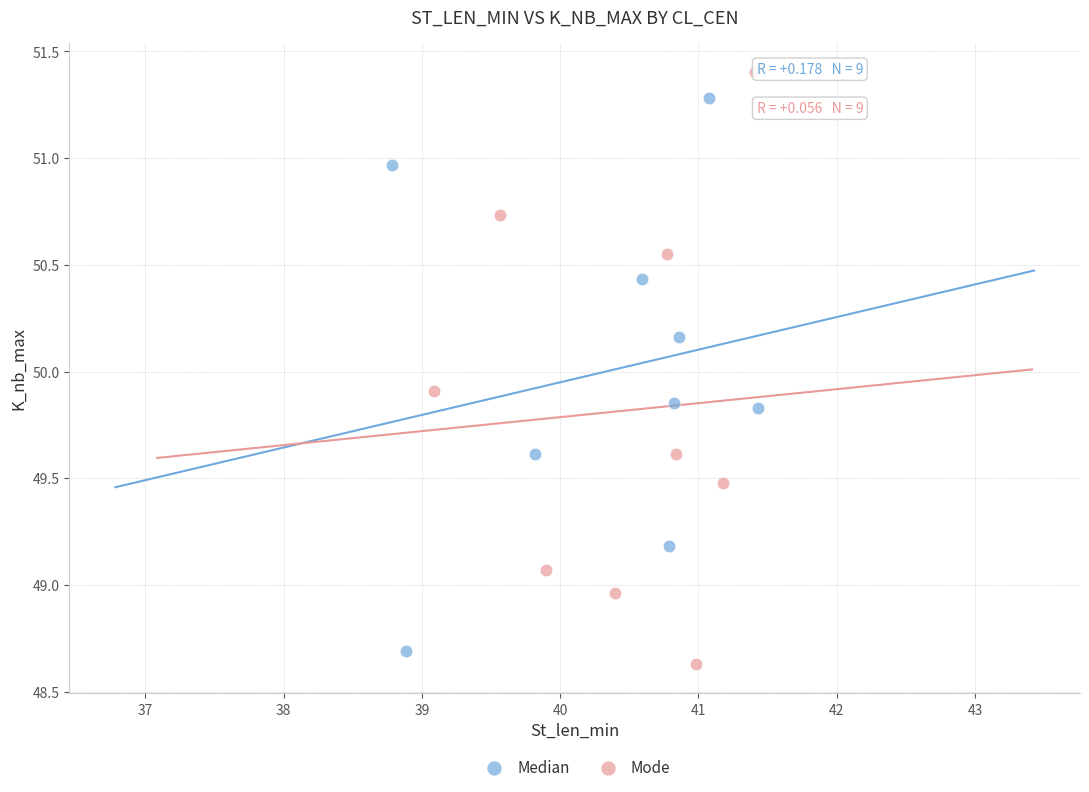

What are all the series names shown in the legend?

Median, Mode